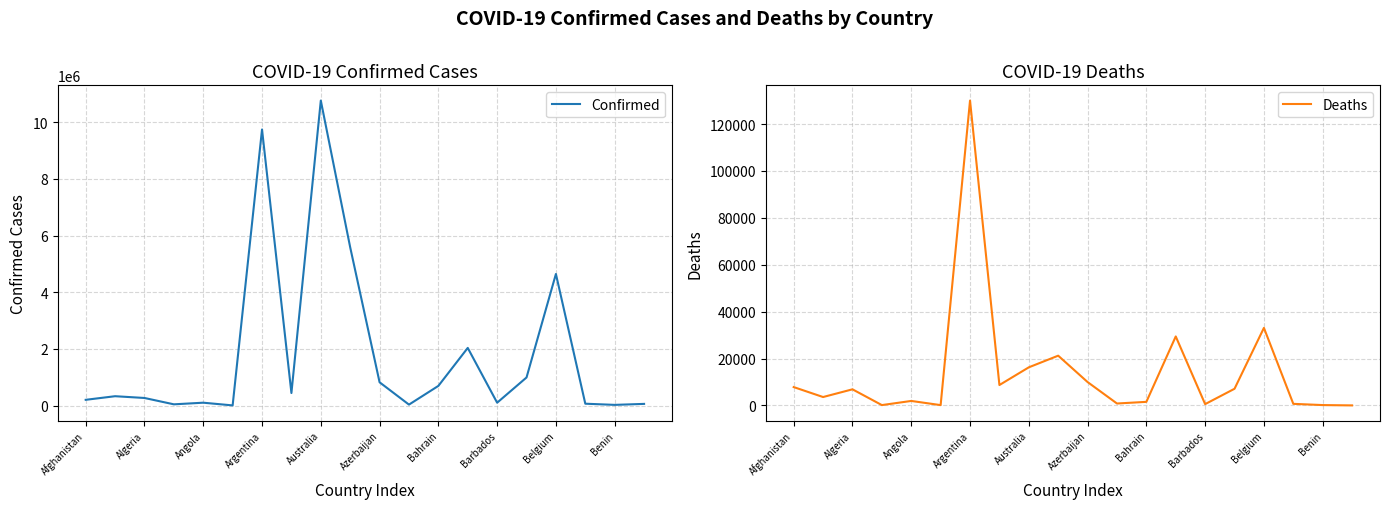

What is the greatest value displayed?

10759272